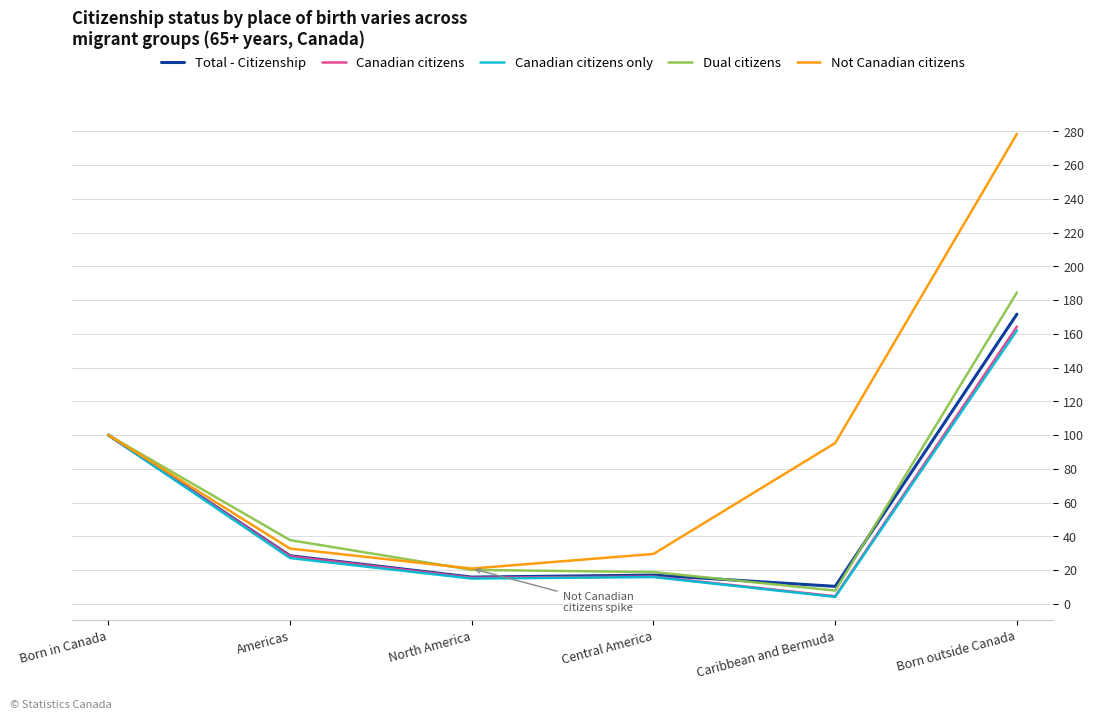

Which series has the widest spread of values?

Not Canadian citizens